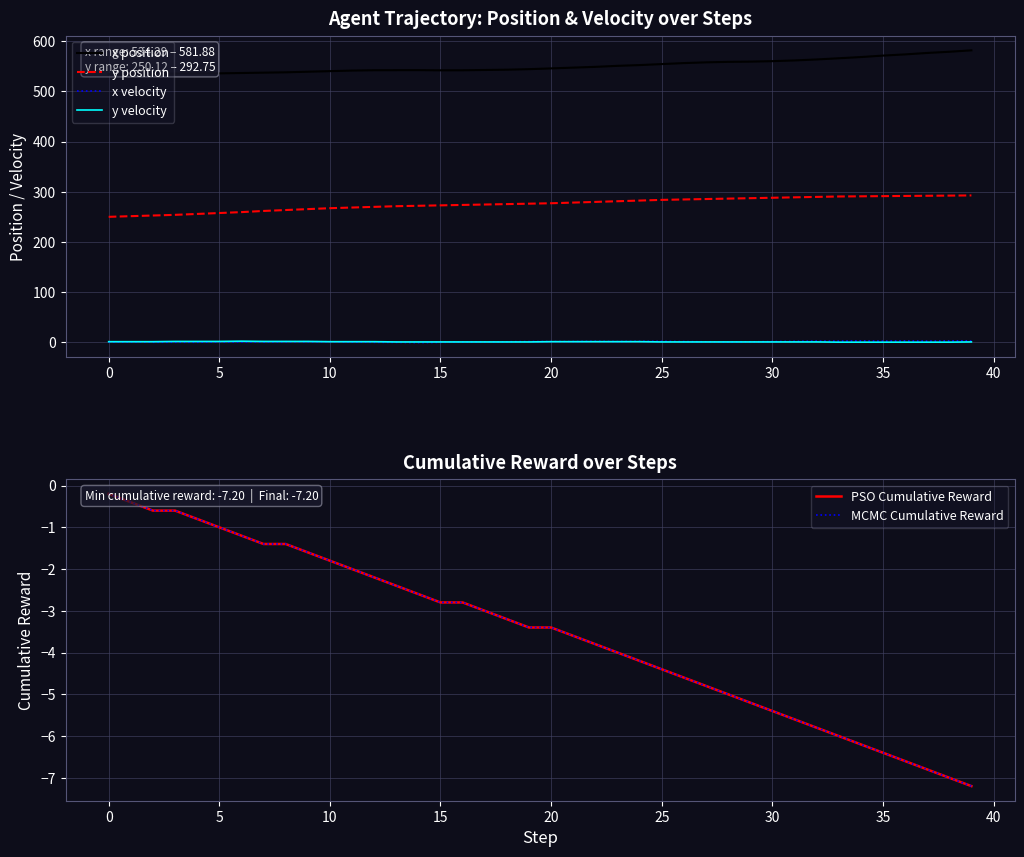

What is the maximum value for x position?

581.9